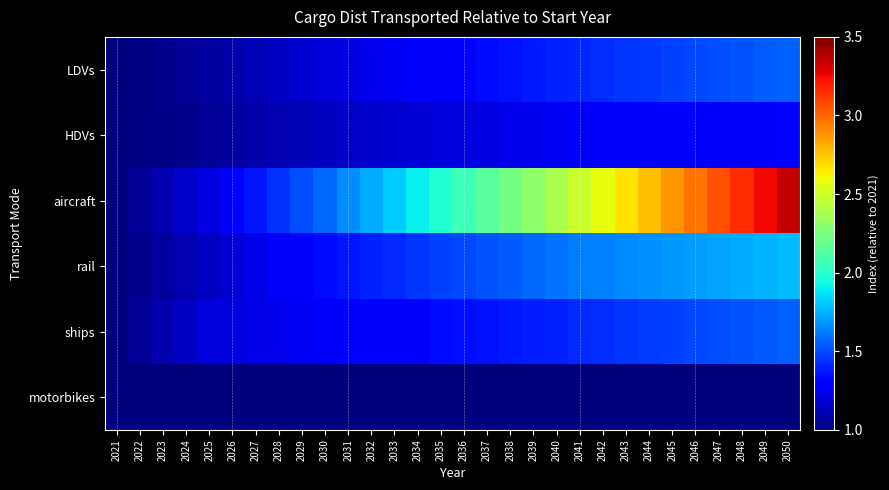

Which series changed the most between 2026 and 2030?

aircraft